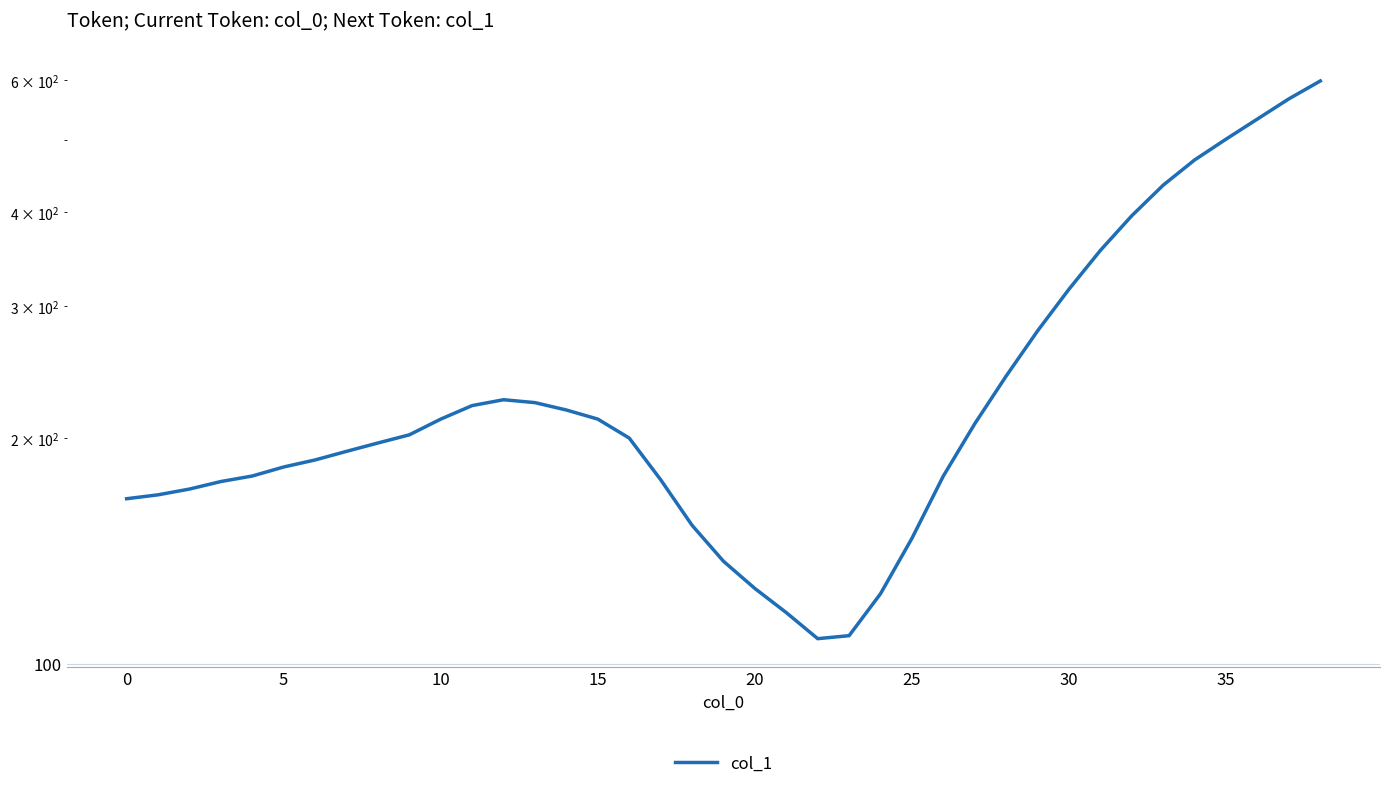

What is the change in value from 13 to 14?

-5